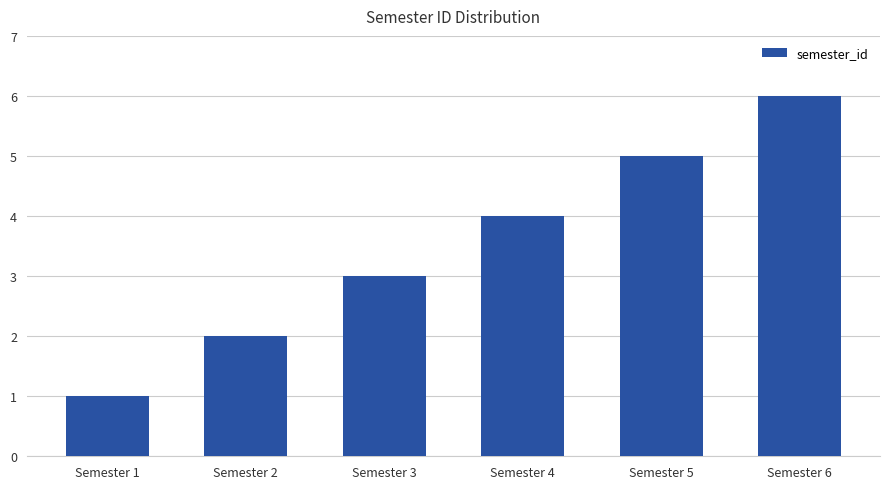

Are the bars grouped side by side (vs. stacked)?

No